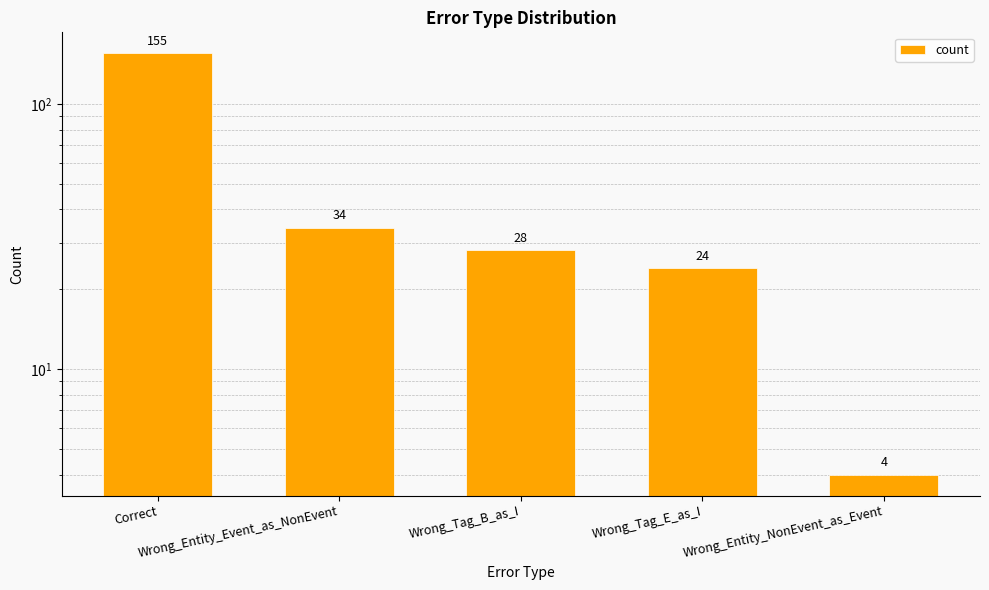

What is the label of the 2nd bar from the left?

Wrong_Entity_Event_as_NonEvent